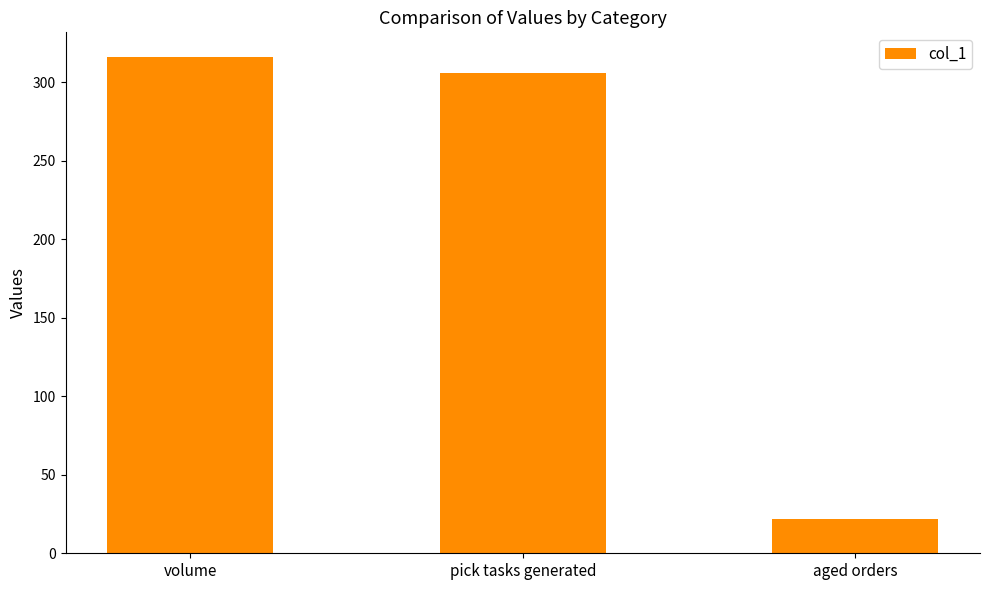

Rank the categories by value from lowest to highest.

aged orders, pick tasks generated, volume